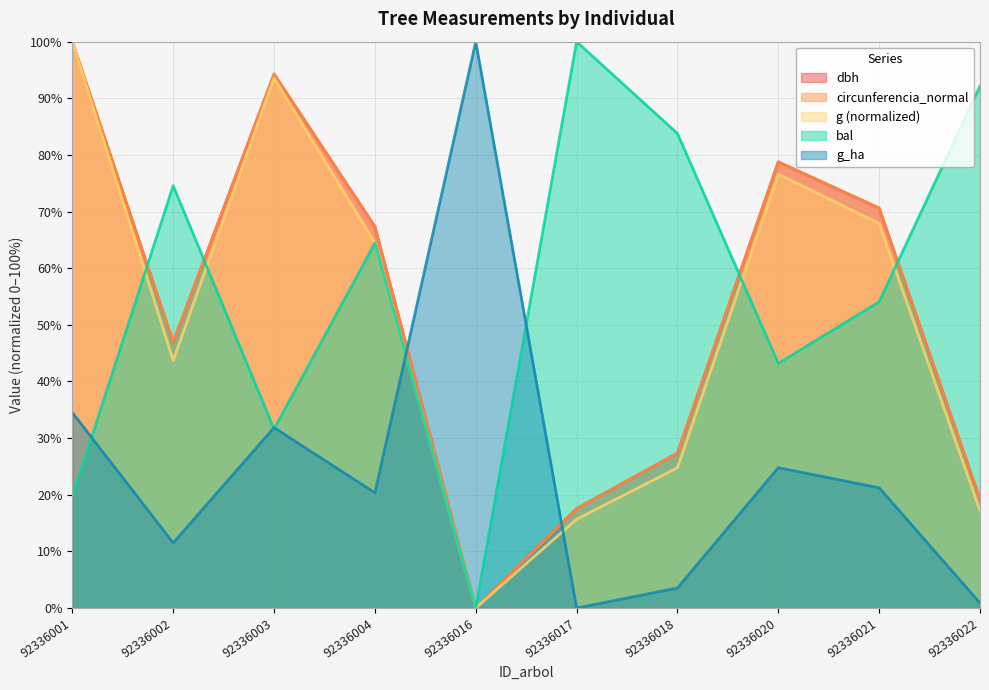

At which category does g reach its first local peak?

92336003